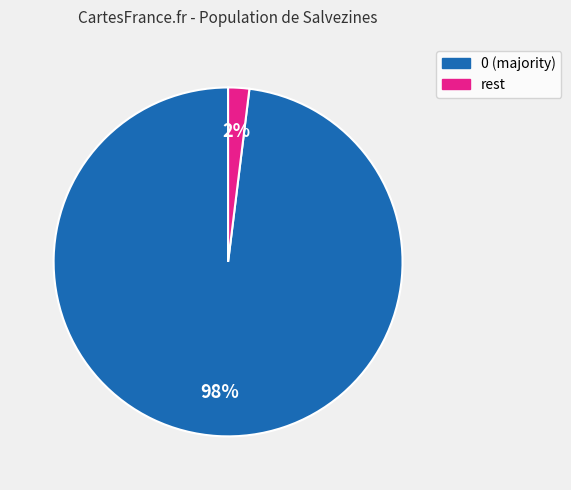

To the nearest percent, what is the difference between the largest and smallest slice percentages?

96%